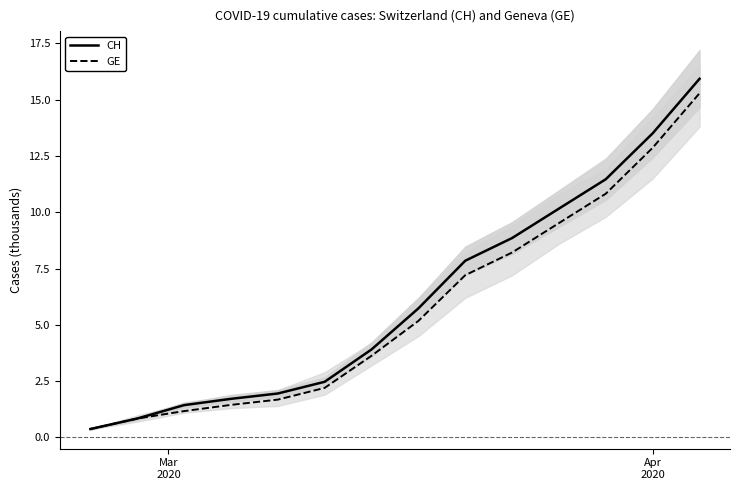

List the series in order of their peak value, highest first.

CH, GE